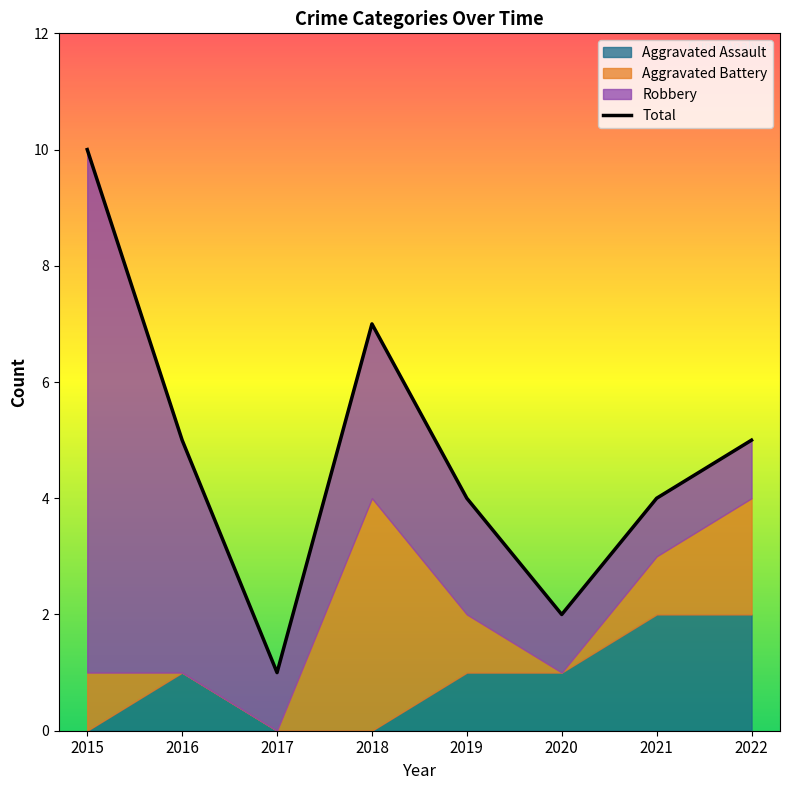

Reading right to left, list all the values displayed in this chart.

2022=5	2021=4	2020=2	2019=4	2018=7	2017=1	2016=5	2015=10